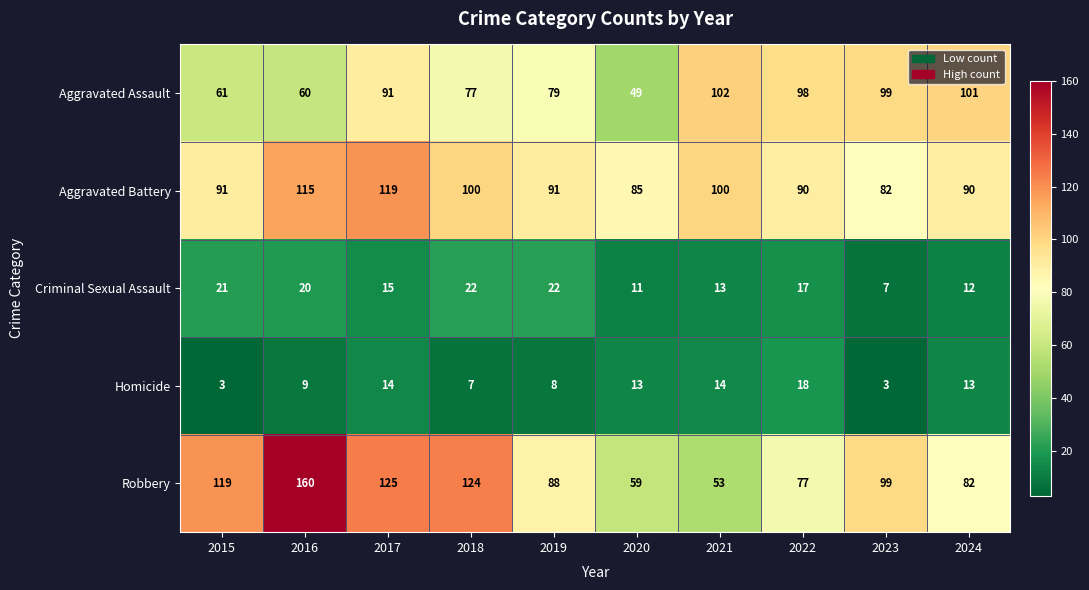

What is the smallest value displayed?

3